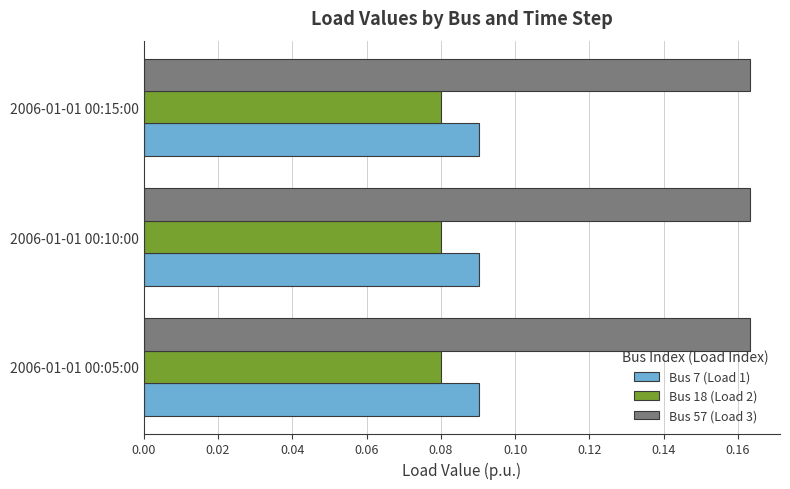

At 2006-01-01 00:10:00, list the series in order from smallest to largest.

Bus 18 (Load 2), Bus 7 (Load 1), Bus 57 (Load 3)